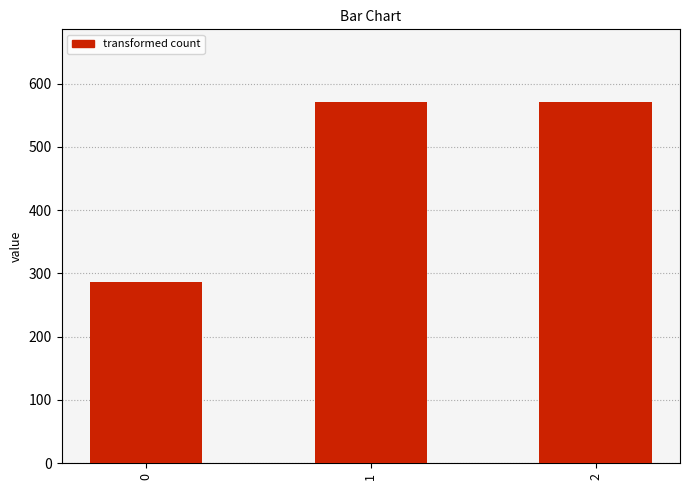

What is the average value?

476.2